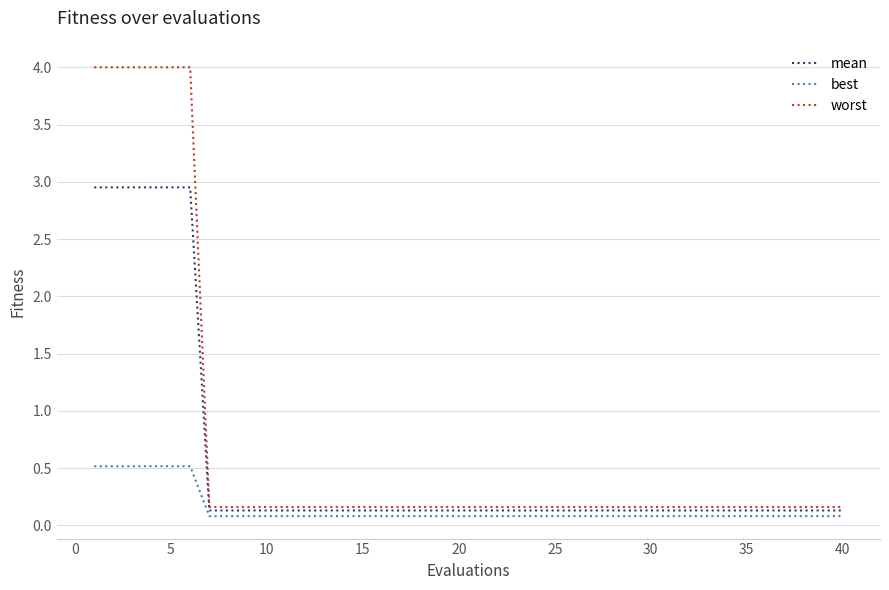

Which series has the widest spread of values?

worst